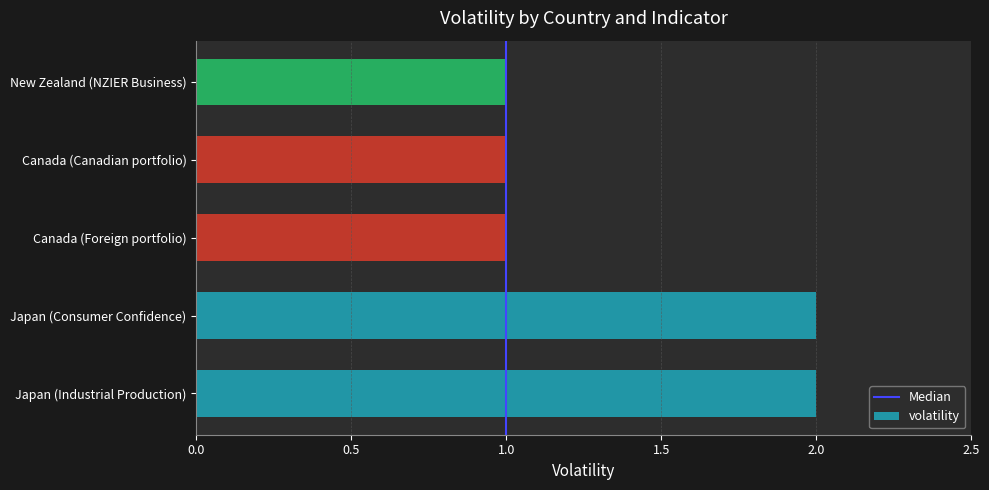

What is the ratio of the value at Japan (Industrial Production) to the value at Canada (Canadian portfolio)?

2.0